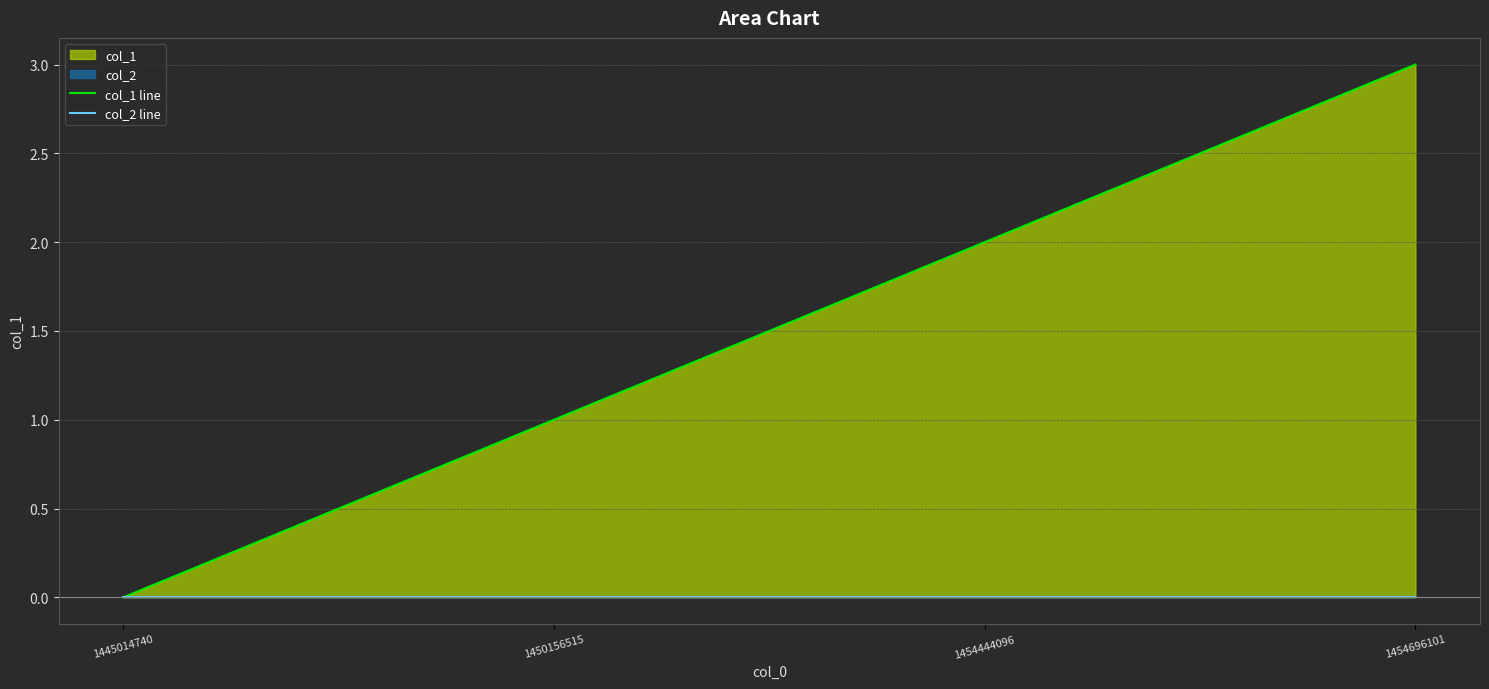

List the labels in order of col_1 line value, smallest first.

1445014740, 1450156515, 1454444096, 1454696101